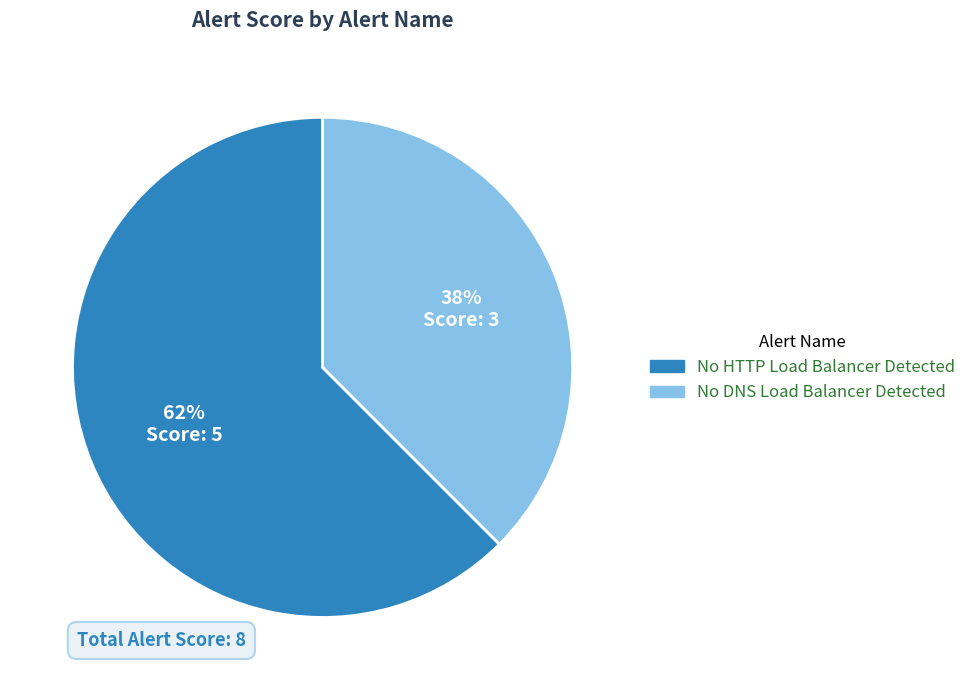

What percentage is the No DNS Load Balancer Detected slice, to the nearest percent?

38%